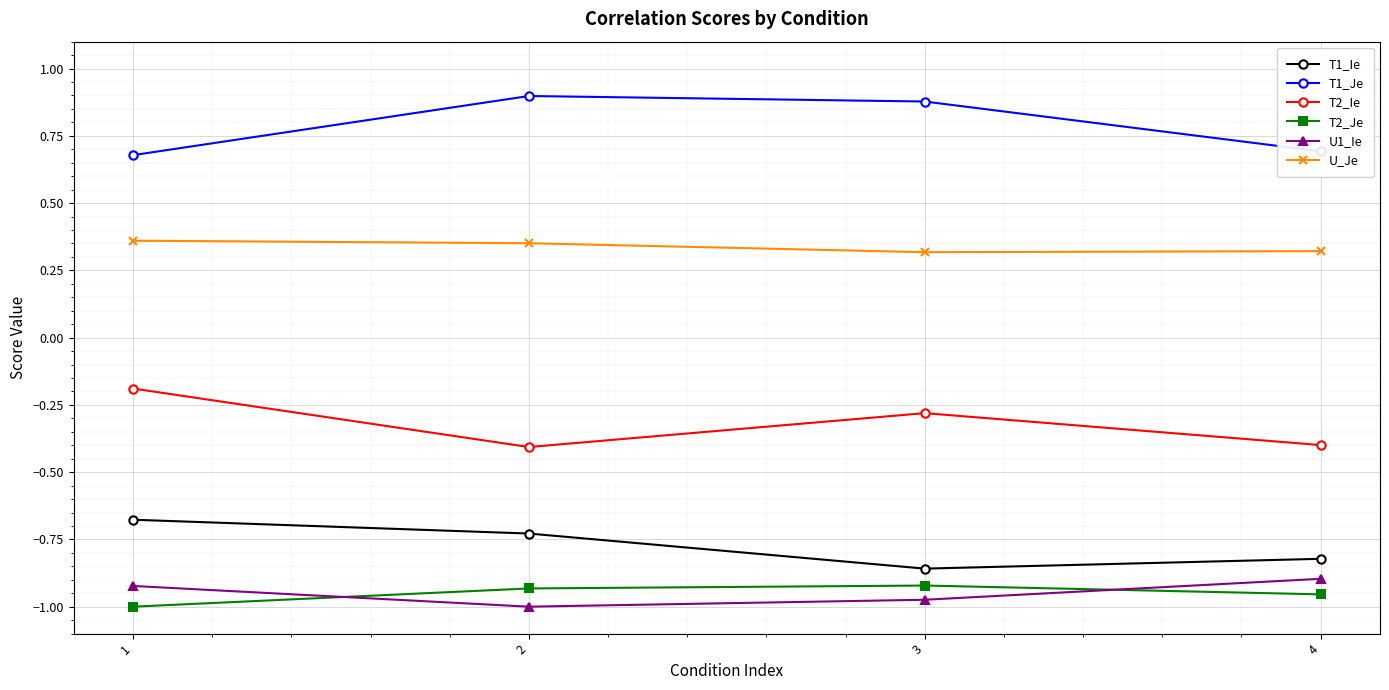

What is the lowest value of the T1_Je series?

0.7